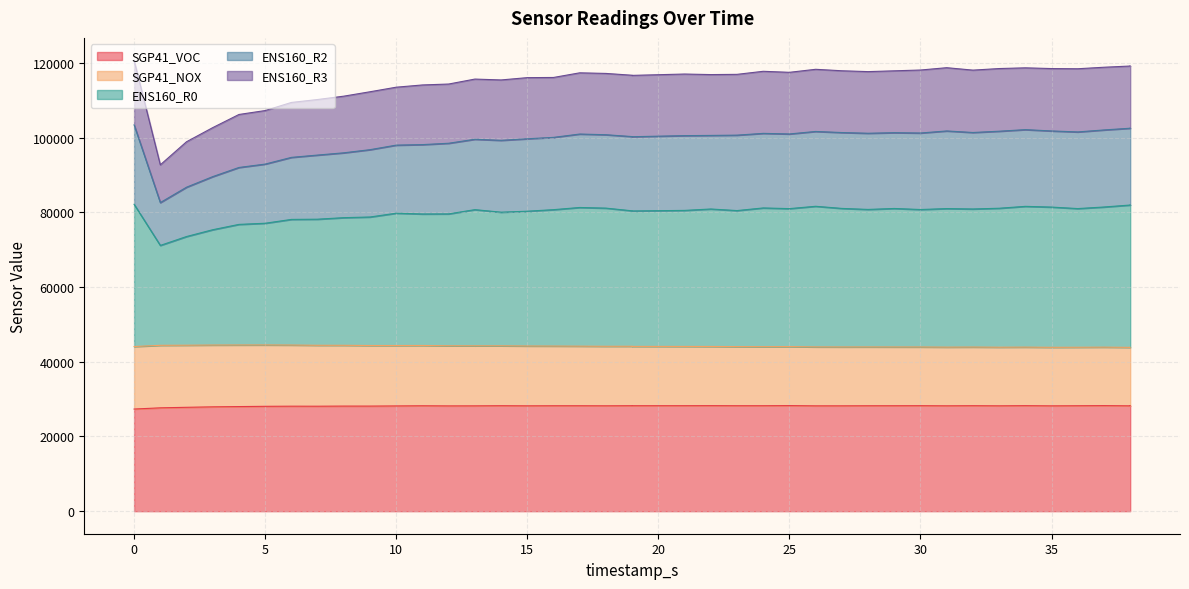

What is the value of the SGP41_VOC point at the 7th from the left?

28110